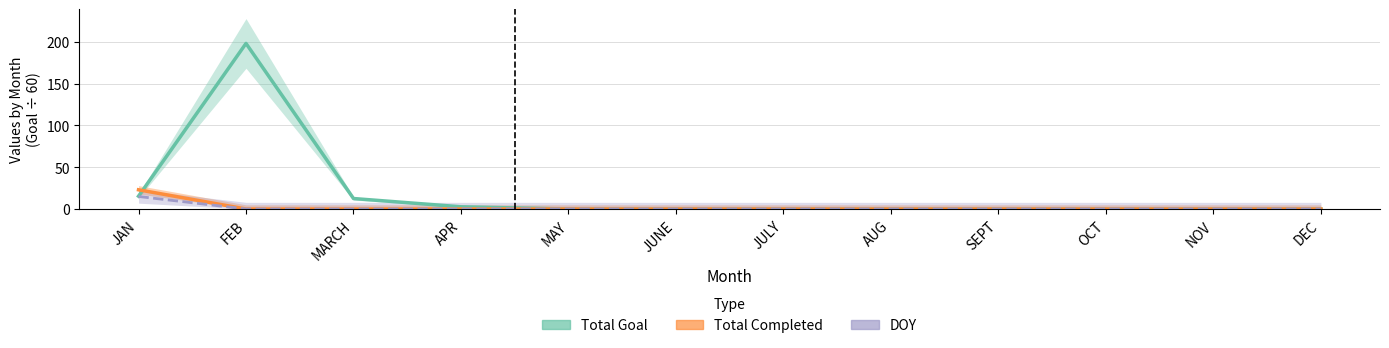

True or false: Total Completed and DOY cross at least once.

False